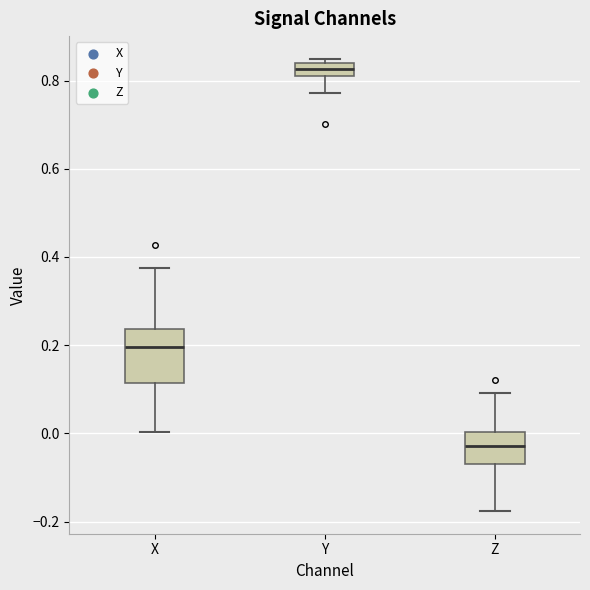

Which box has the lowest median line?

Z